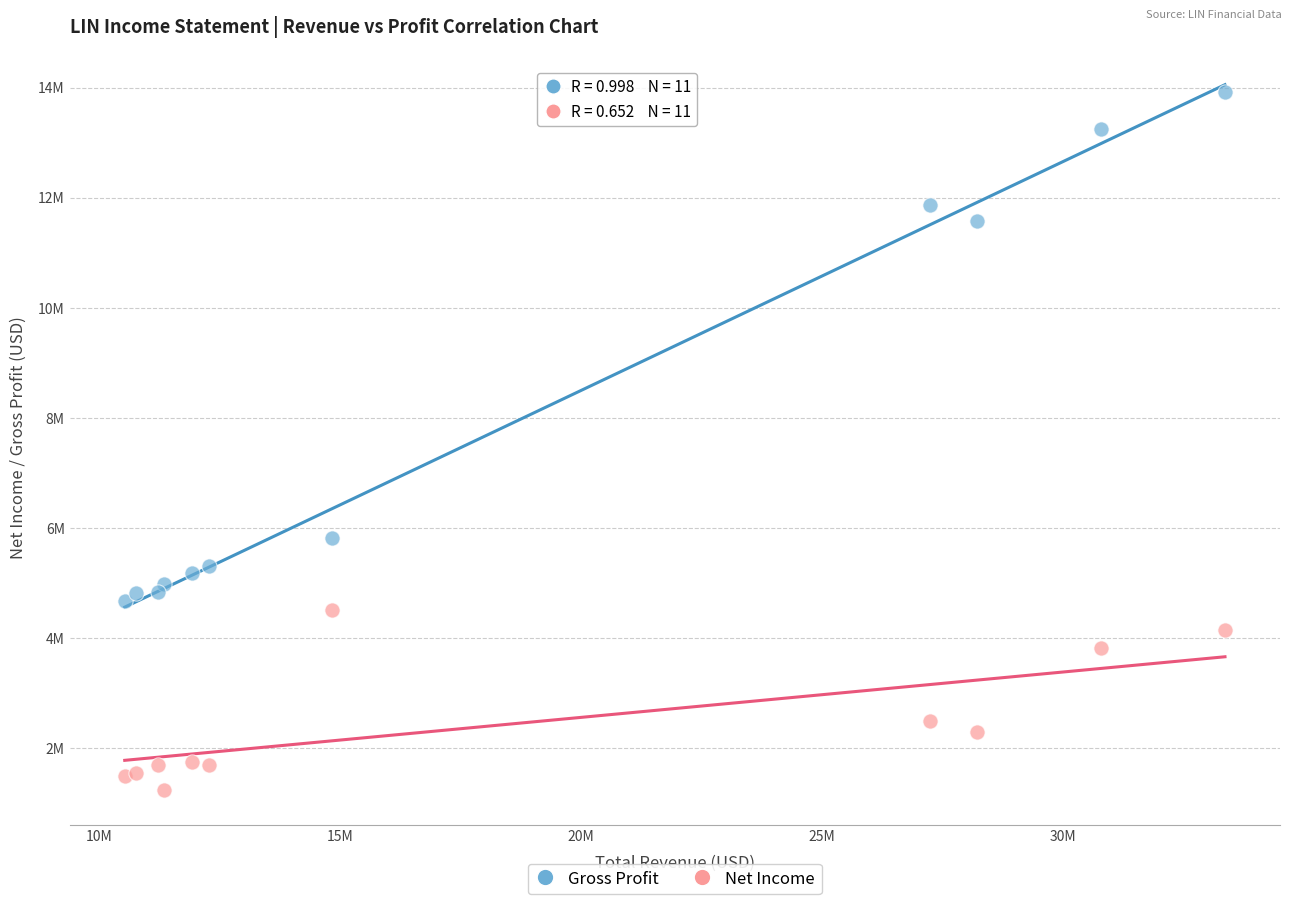

Which series reaches the maximum Y coordinate?

Gross Profit